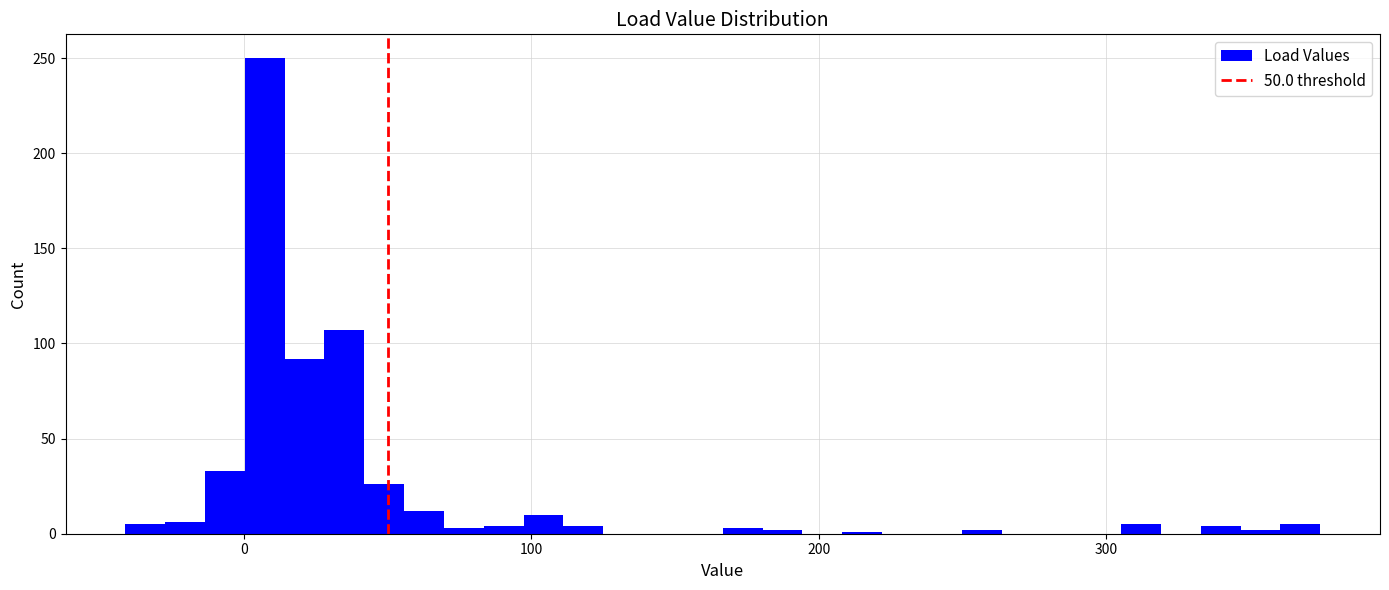

Around what value on the x-axis is the tallest bar? Give the approximate position of its centre, as read against the axis.

10